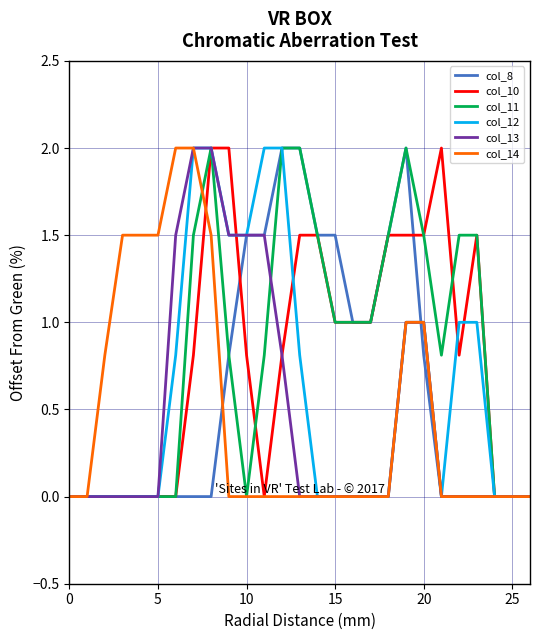

What is the highest value of the col_11 series?

2.0